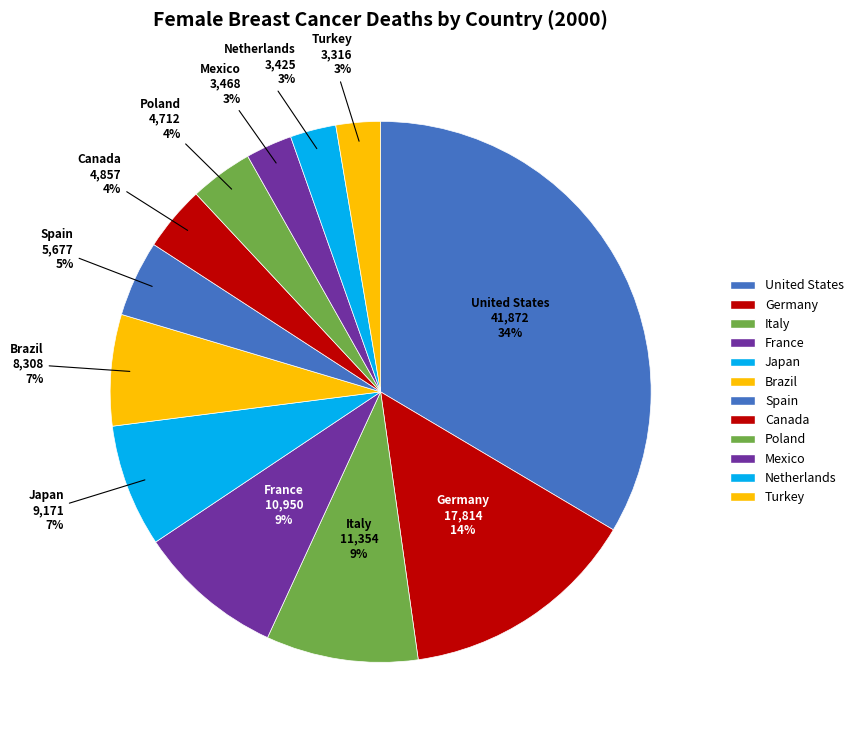

Is United States the majority of the pie?

No